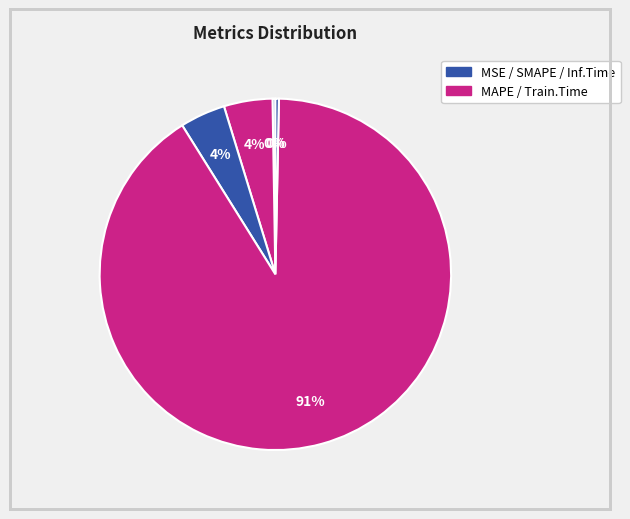

Count the number of slices in the pie.

5